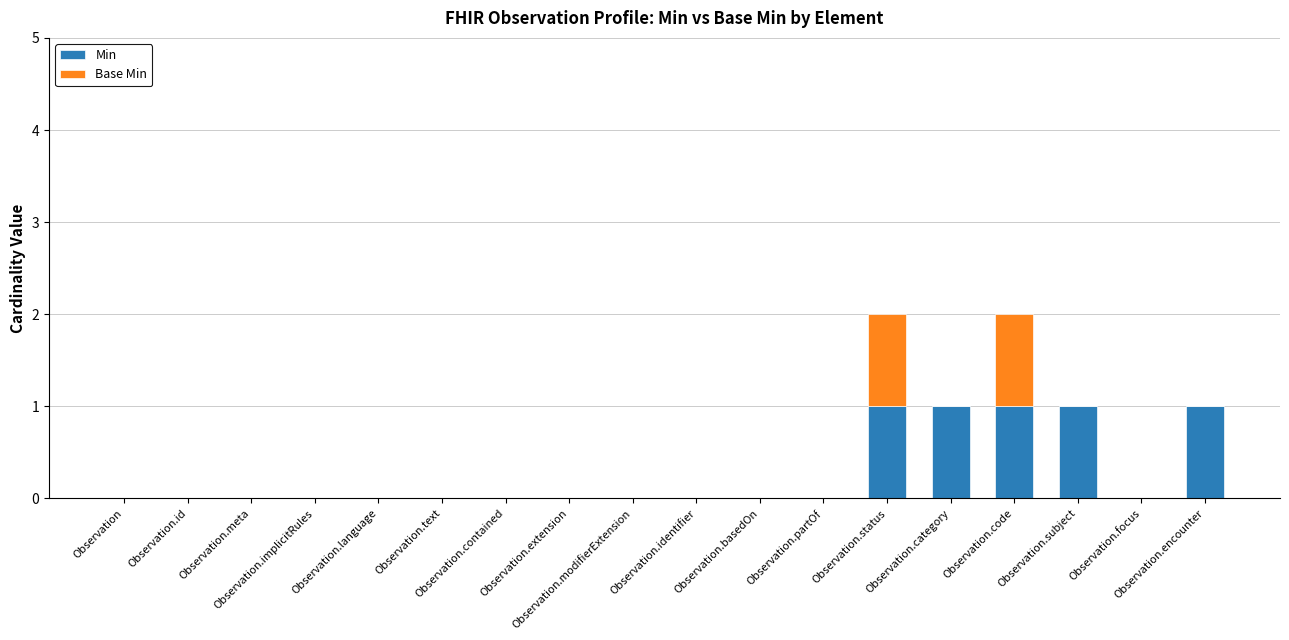

What is the sum of all Min values?

5